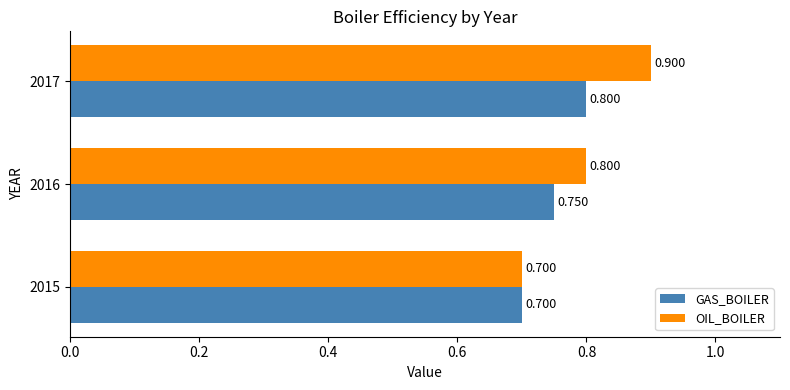

What is the difference between the maximum and minimum values in the GAS_BOILER series?

0.1